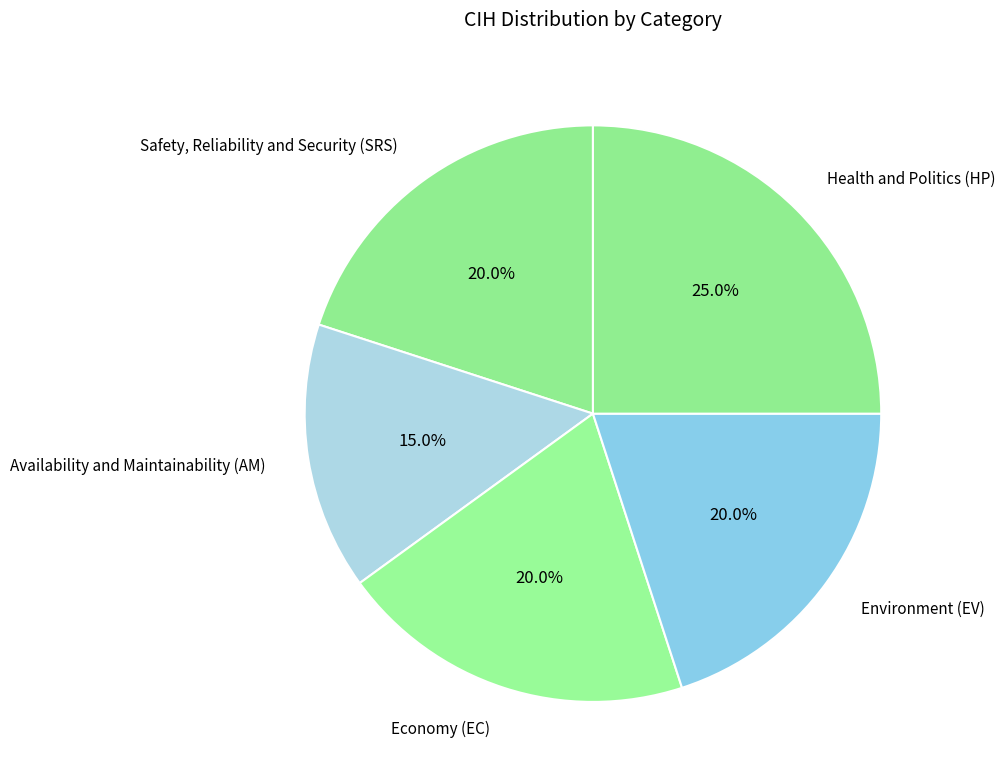

How many segments does this pie chart have?

5